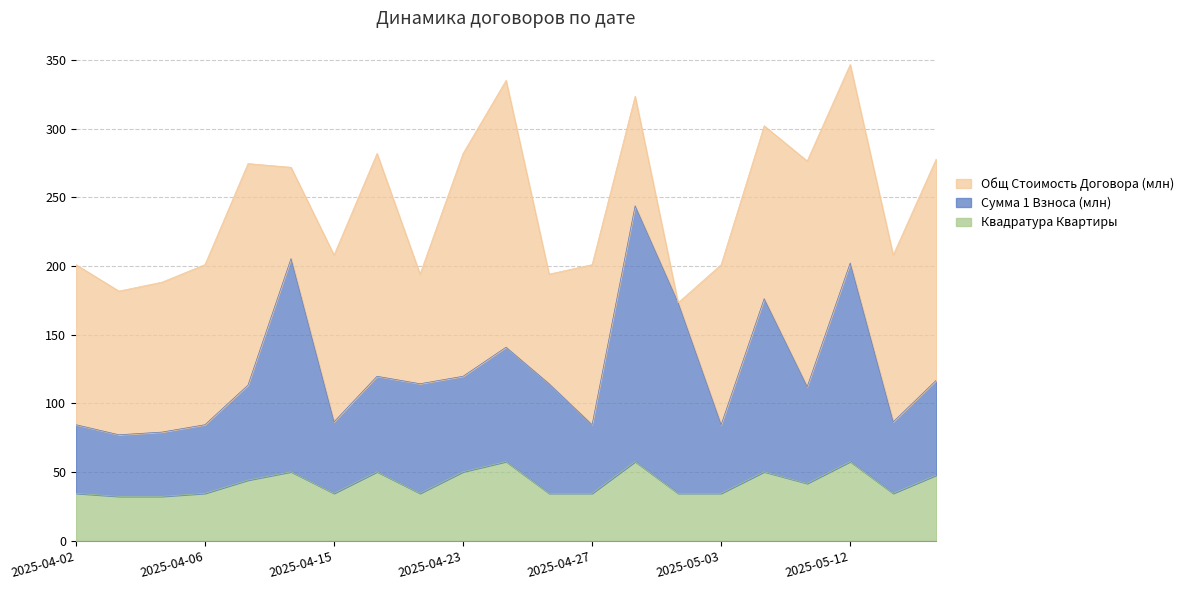

How many lines are shown in the chart?

3